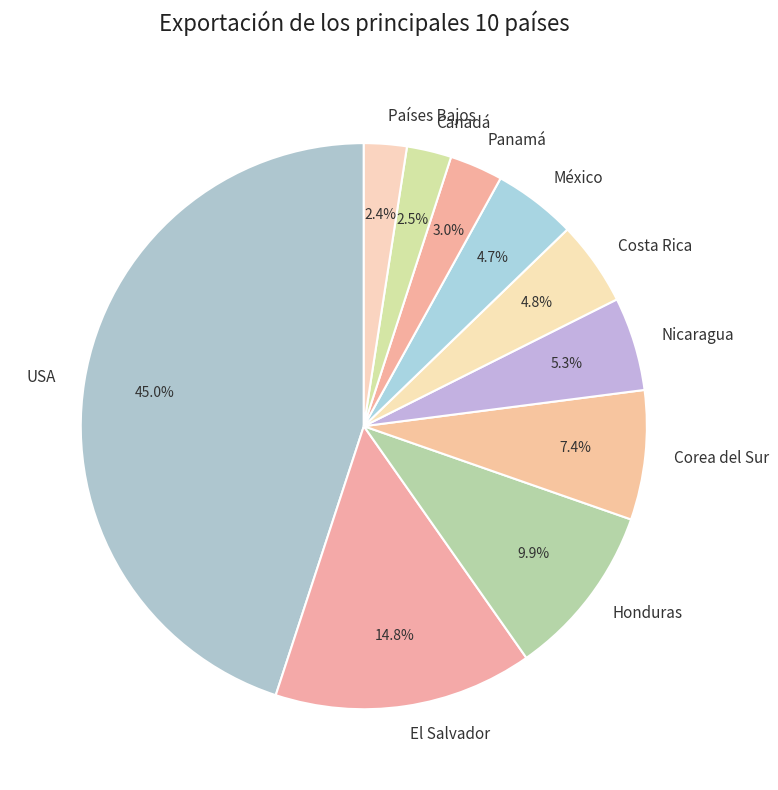

Is there a majority slice in this chart?

No